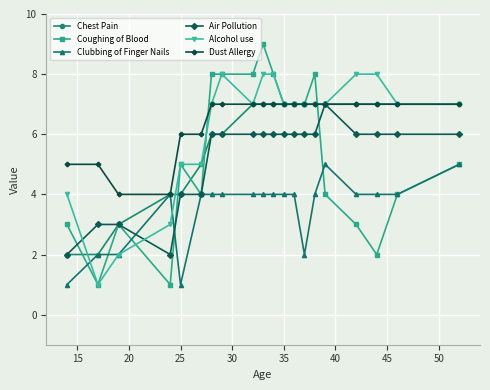

What is the maximum value for Air Pollution?

7